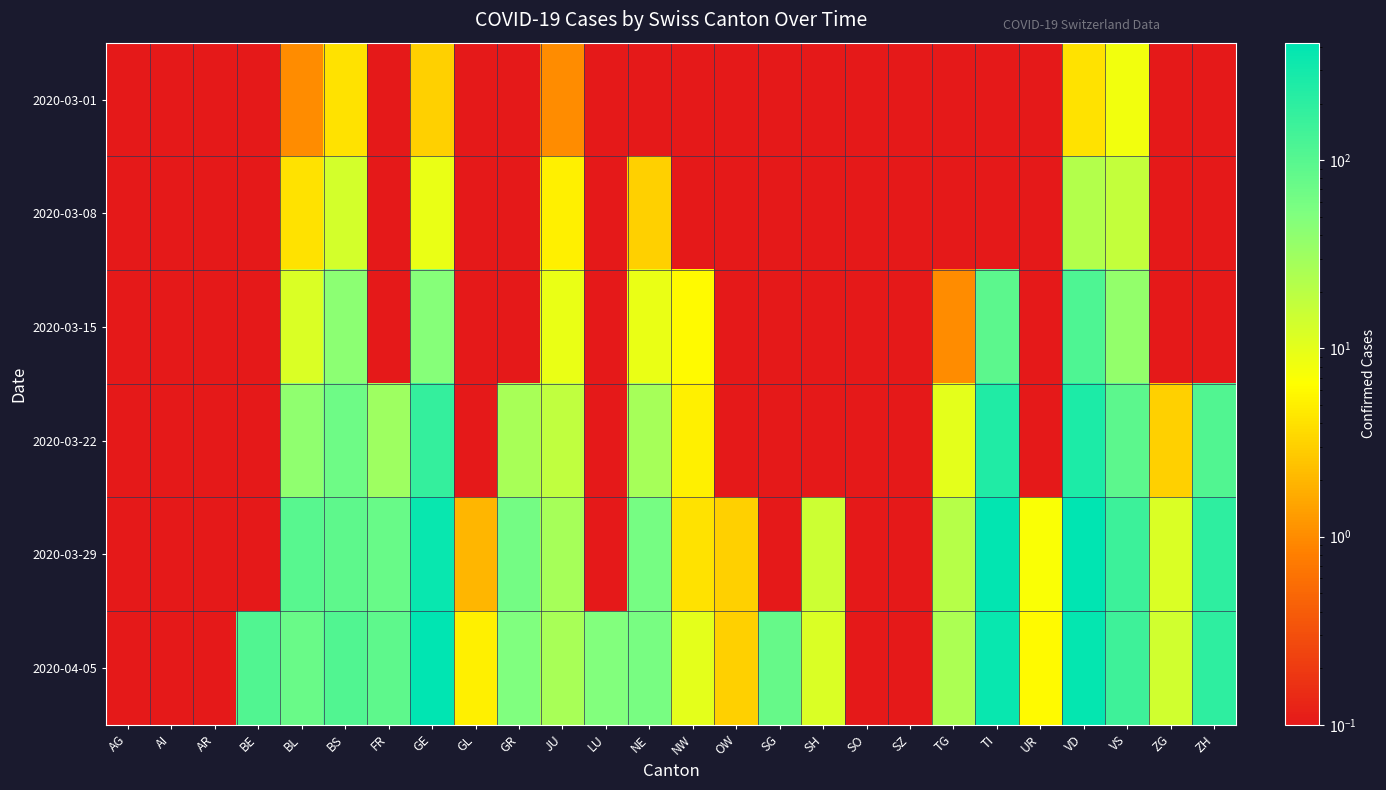

How many distinct data groups are displayed?

6